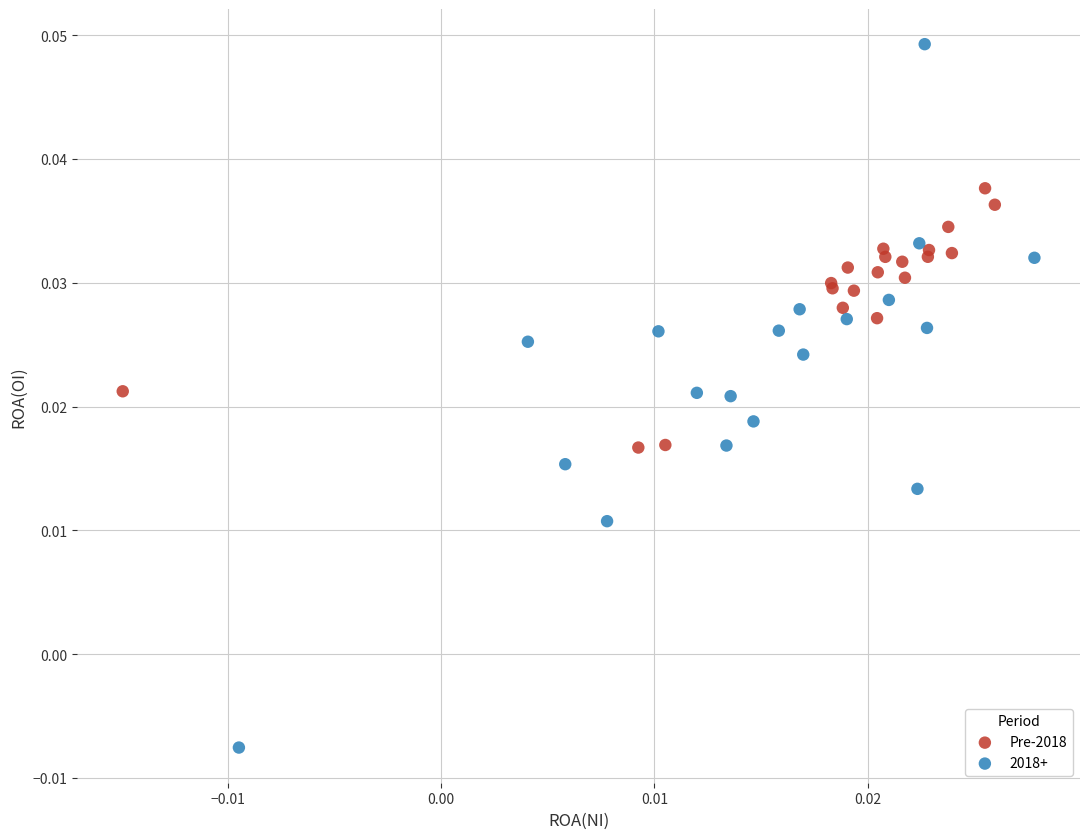

Which series contains the lowest Y value?

2018+